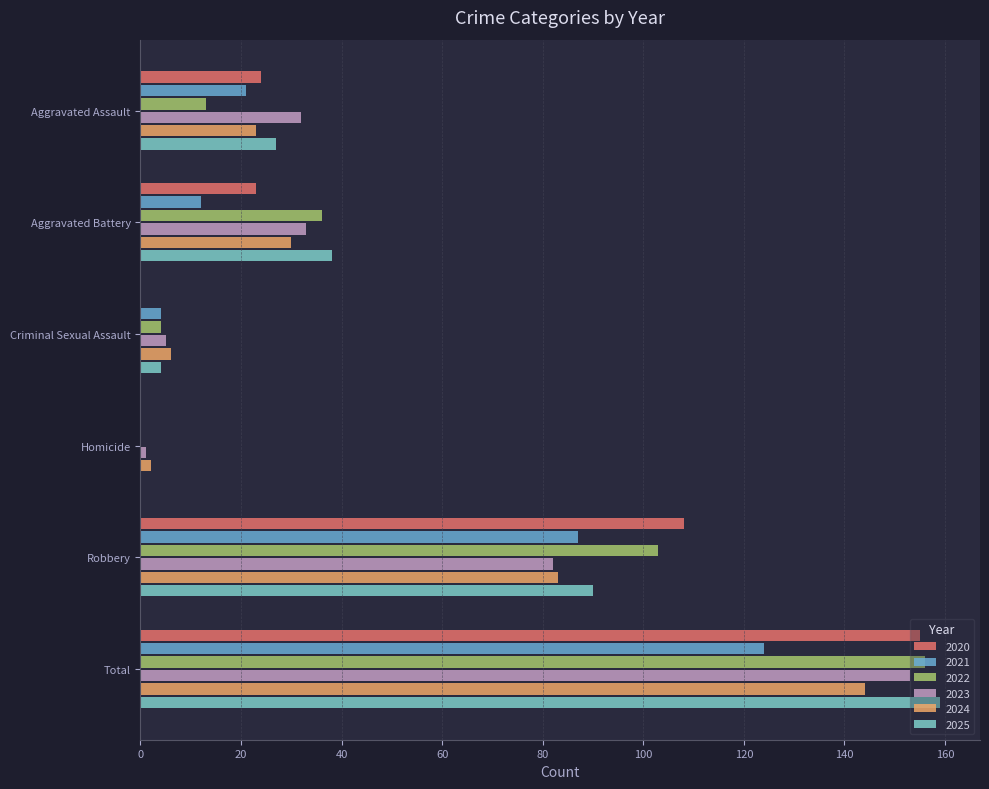

The 2021 series shows 142 at Robbery. True or false?

False